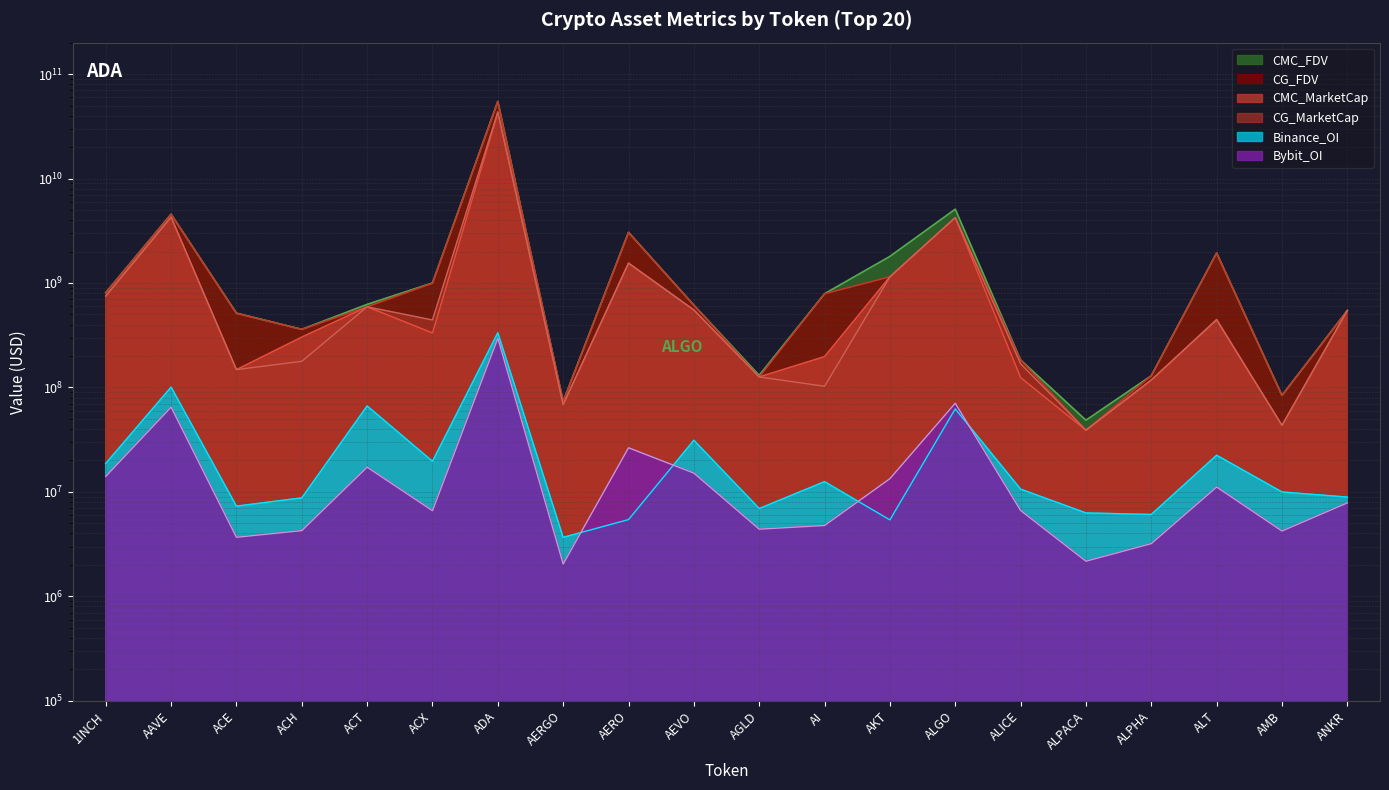

How many values in the Bybit_OI series exceed 7850139?

9